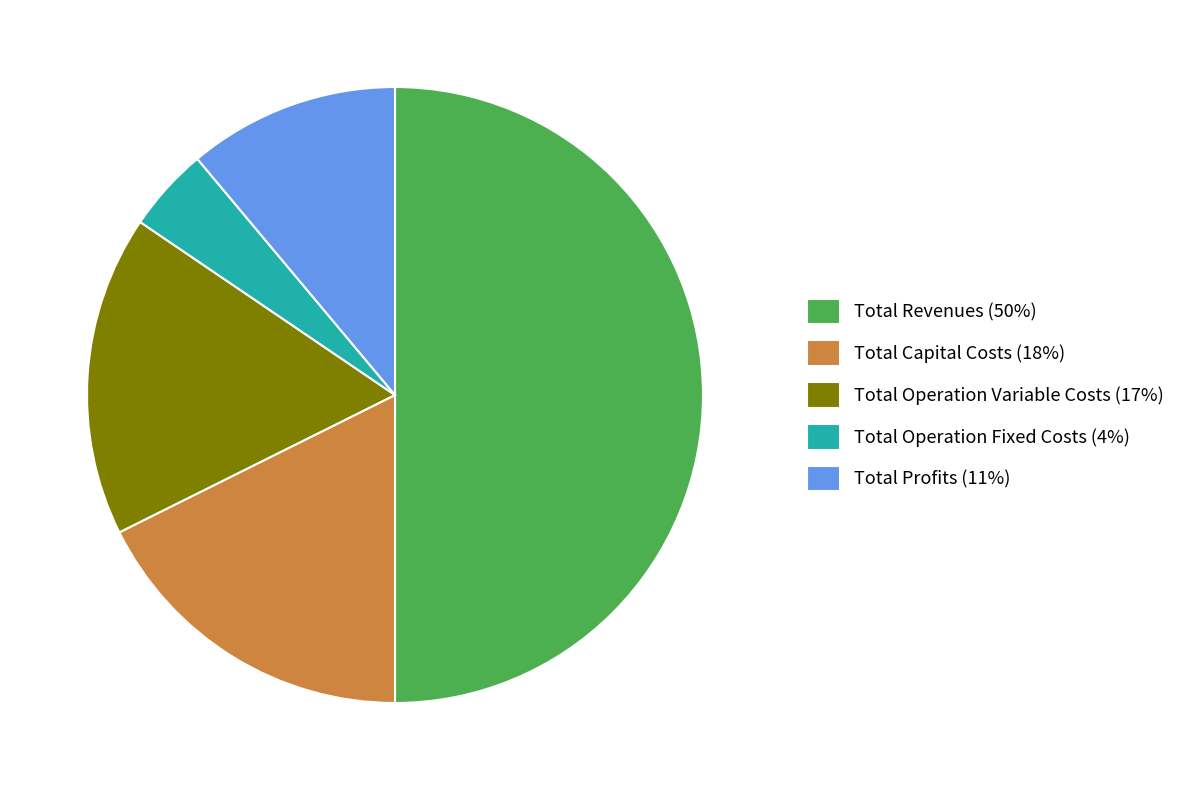

What is the smallest slice in the pie chart?

Total Operation Fixed Costs